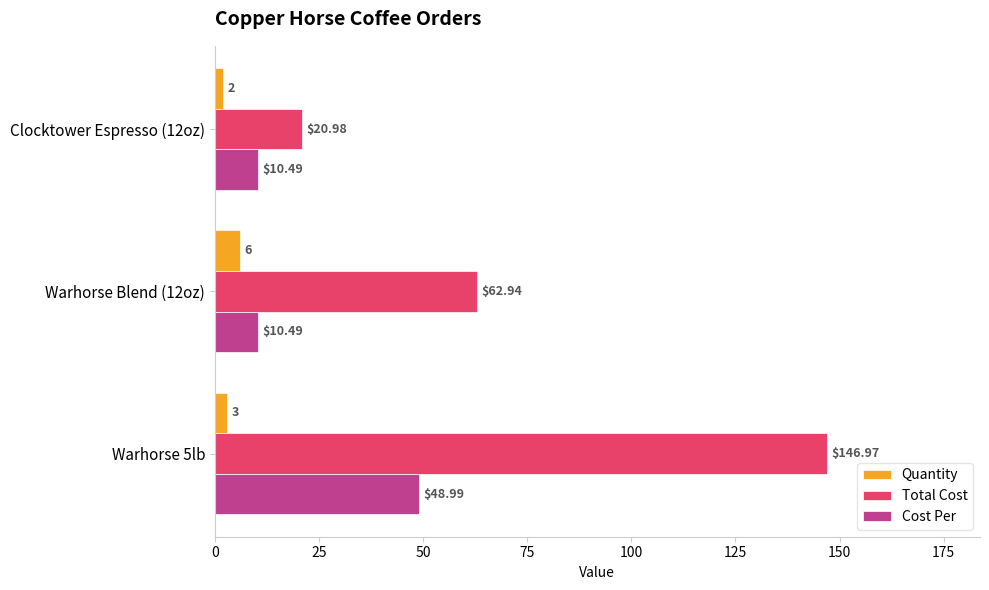

At which category is the sum across all series the highest?

Warhorse 5lb